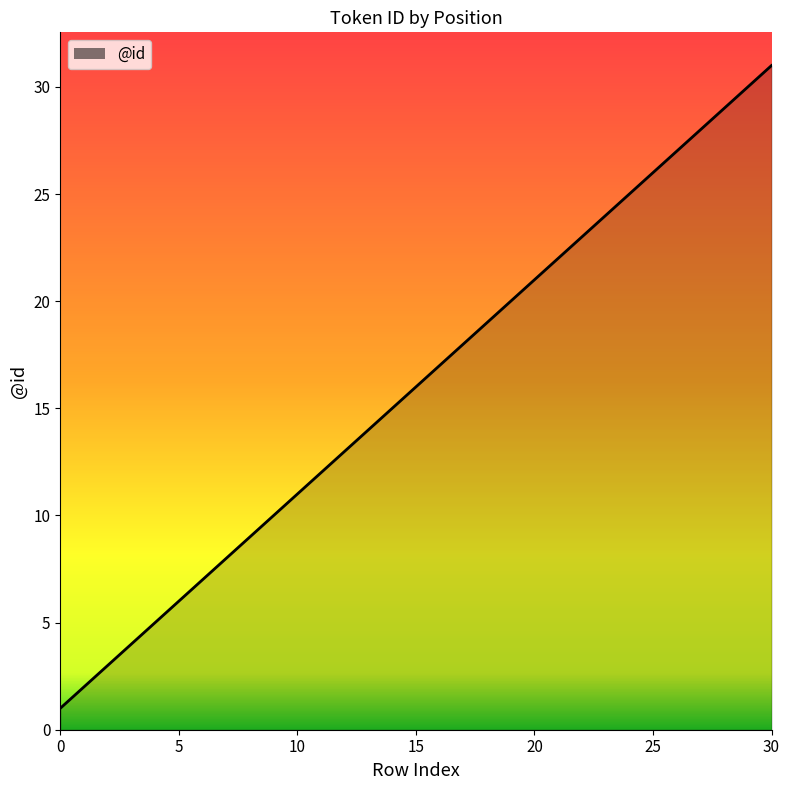

What is the greatest value displayed?

31